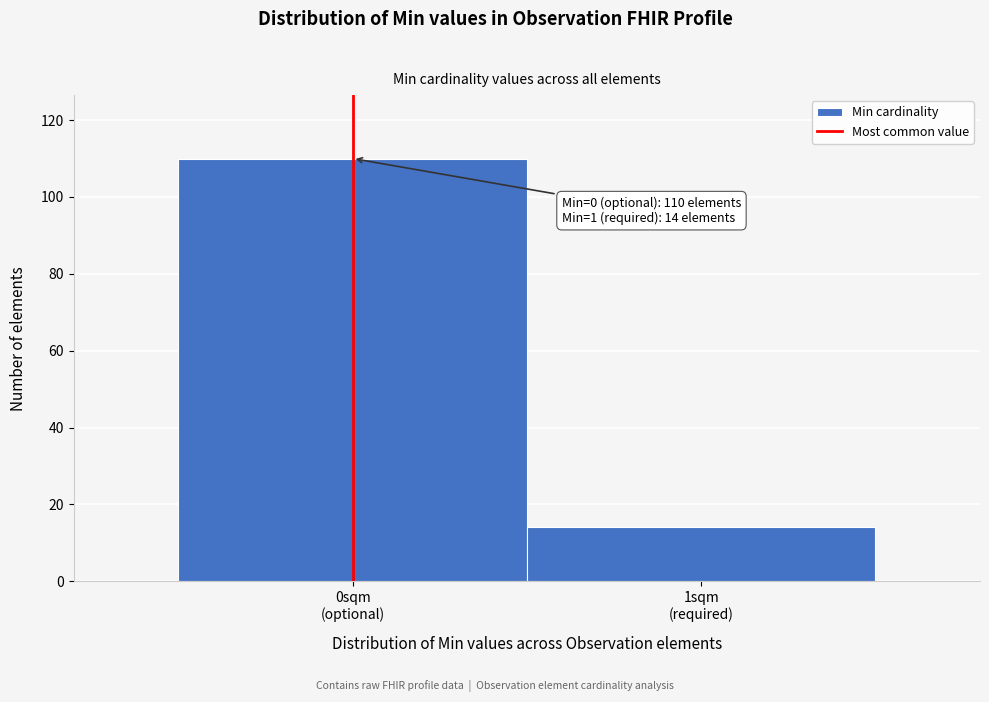

Reading right to left, transcribe all the data shown in this chart.

14	110